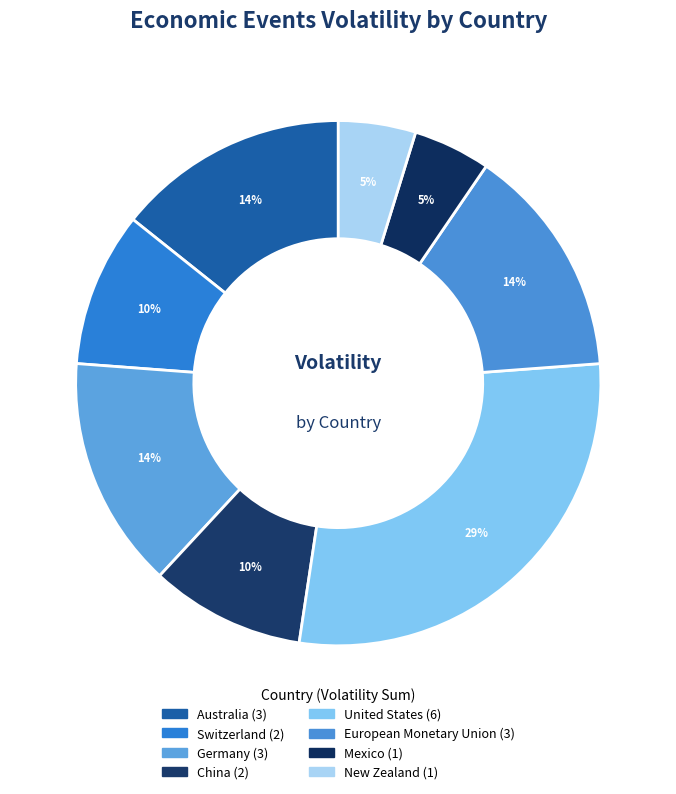

The Australia slice represents 14% of the pie. True or false?

True